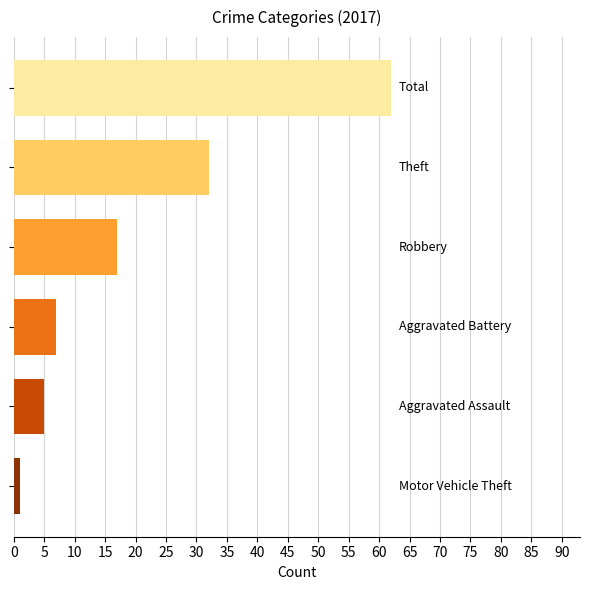

What is the smallest value displayed?

1